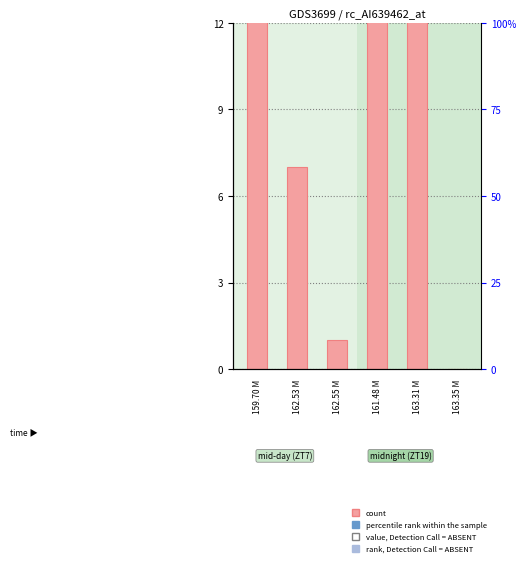

Which label corresponds to the smallest value in the chart?

163.35 M